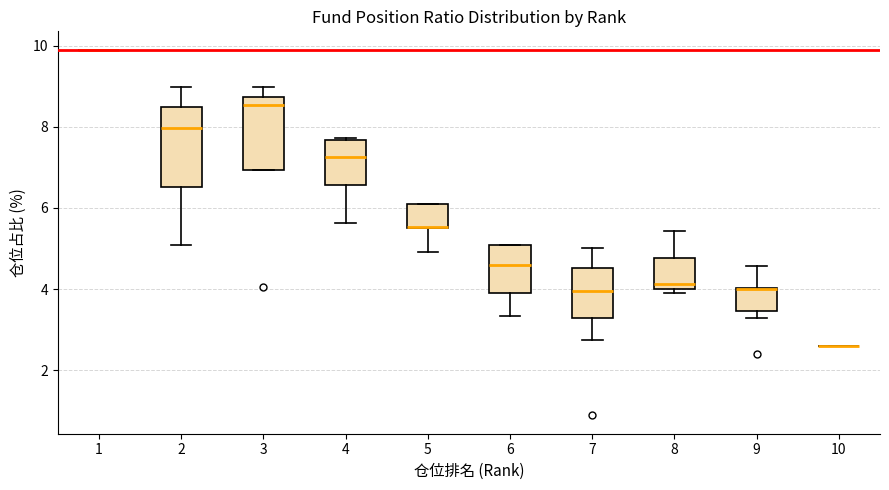

Reading left to right, transcribe this box plot: for each box, give where its median line is, the range the box spans, and where its two whiskers end, as read against the y-axis. The values are not printed on the chart, so give them approximately, as read against the axis.

1: box collapsed to a line at 10.0, whiskers 10.0 to 10.0
2: median 8.0, box 6.6 to 8.4, whiskers 5.0 to 9.0
3: median 8.6, box 7.0 to 8.8, whiskers 7.0 to 9.0
4: median 7.2, box 6.6 to 7.6, whiskers 5.6 to 7.8
5: median 5.6 (drawn on the box's lower edge), box 5.6 to 6.0, whiskers 5.0 to 6.0
6: median 4.6, box 4.0 to 5.0, whiskers 3.4 to 5.0
7: median 4.0, box 3.2 to 4.6, whiskers 2.8 to 5.0
8: median 4.2, box 4.0 to 4.8, whiskers 4.0 (just below the box's lower edge) to 5.4
9: median 4.0 (drawn on the box's upper edge), box 3.4 to 4.0, whiskers 3.2 to 4.6
10: box collapsed to a line at 2.6, whiskers 2.6 to 2.6